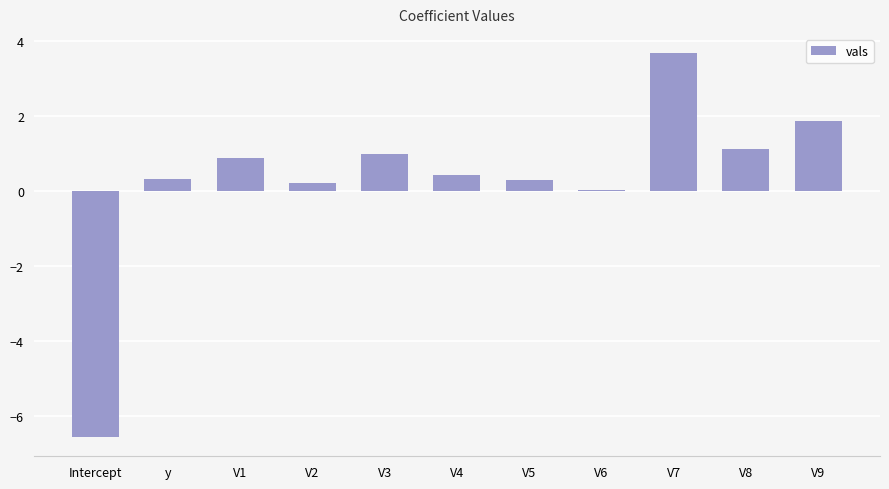

Which has a higher value, V9 or V3?

V9